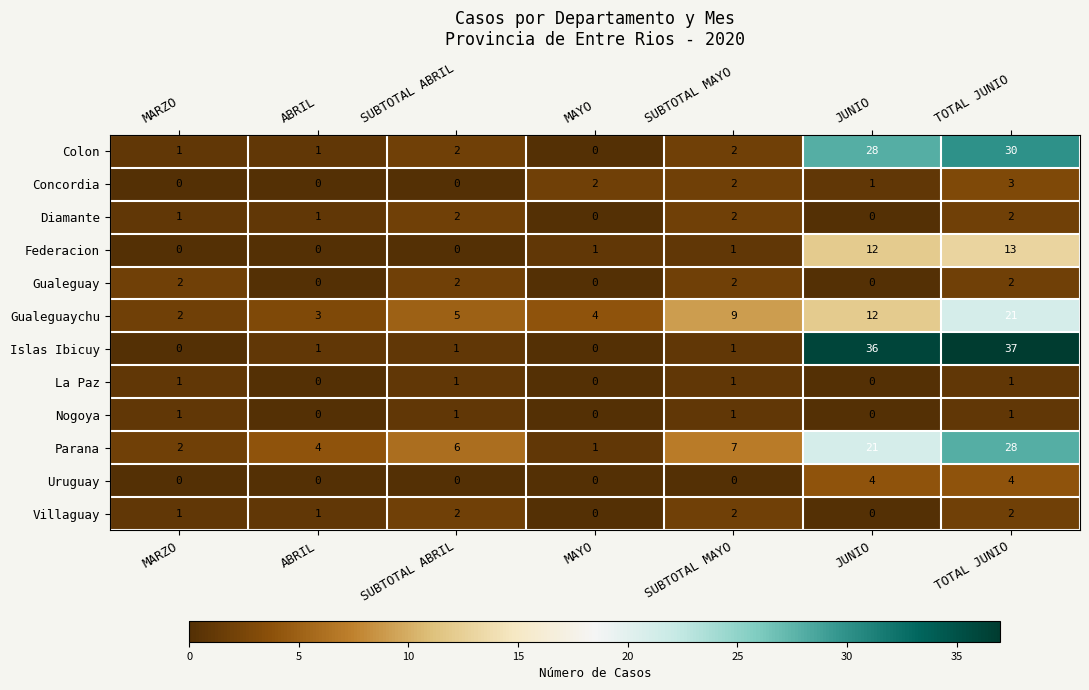

True or false: Uruguay has a value of 0 at MARZO.

True